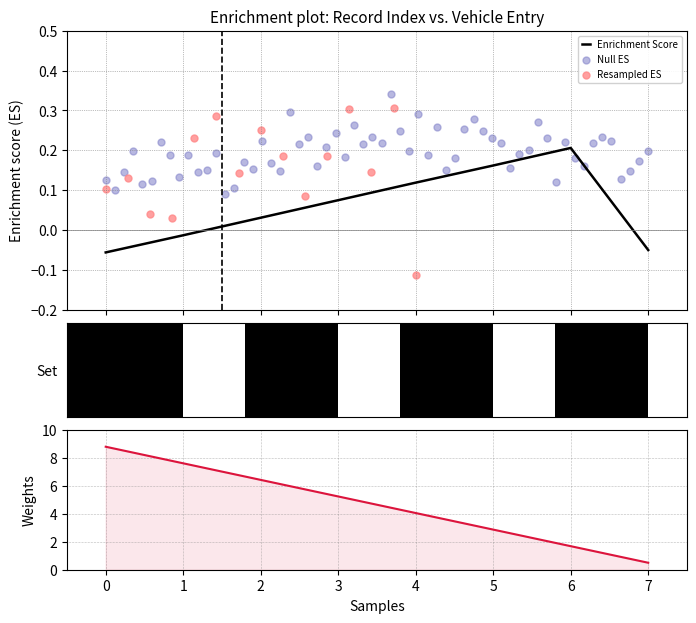

Which has a higher value, 4 or 7?

4